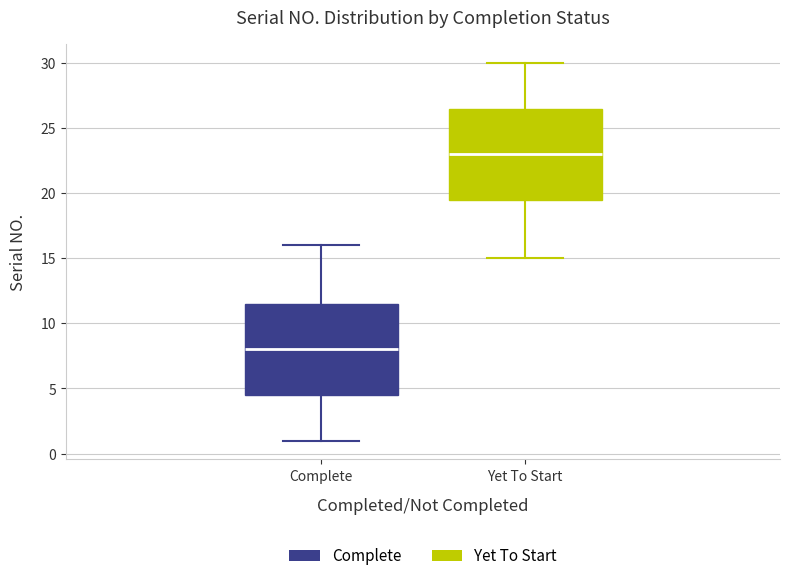

Reading left to right, read every box against the y-axis: the position of its median line, the range the box covers, and the ends of its whiskers. The values are not printed on the chart, so give them approximately, as read against the axis.

Complete: median 8.0, box 4.5 to 11.5, whiskers 1.0 to 16.0
Yet To Start: median 23.0, box 19.5 to 26.5, whiskers 15.0 to 30.0